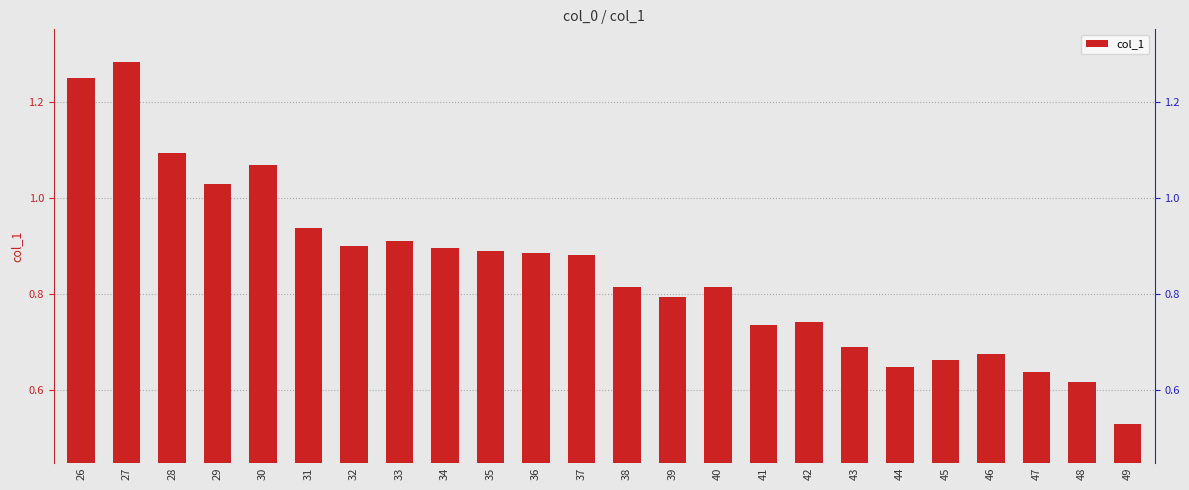

Count the number of data series in this chart.

1